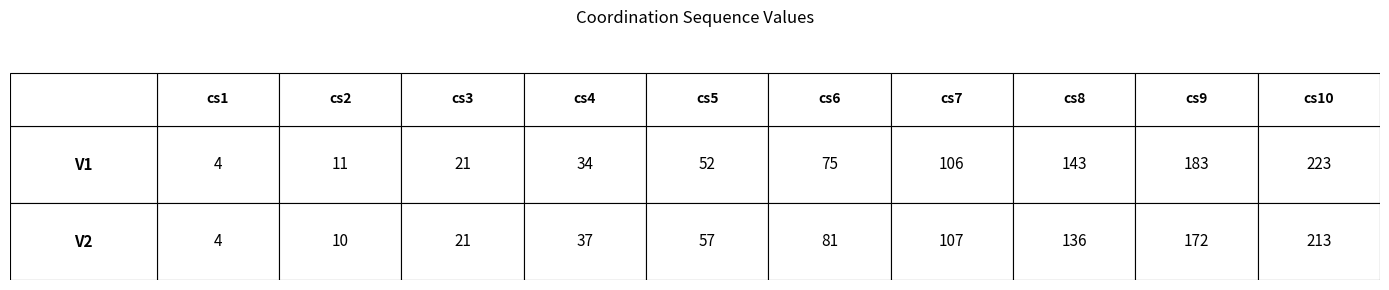

Which category has the highest value in the V1 series?

cs10